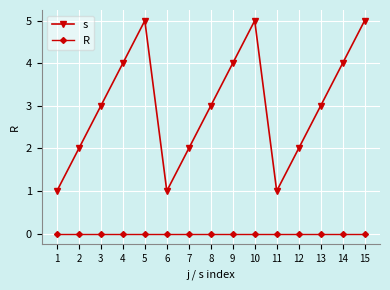

Rank the series by their maximum value, from lowest to highest.

R, s